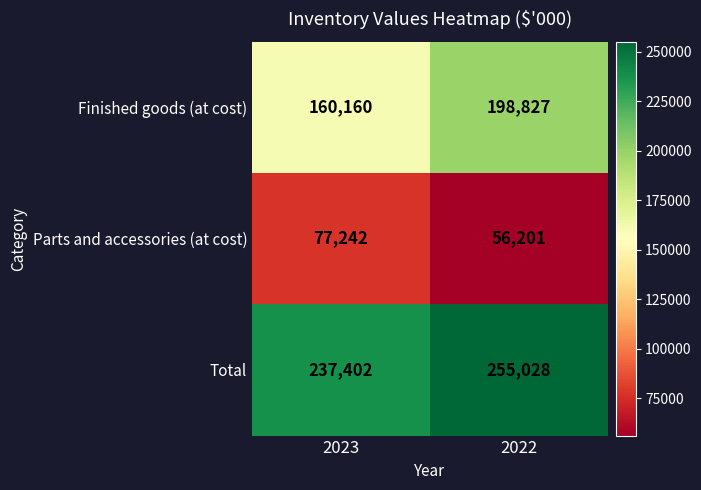

Rank the series at 2022 from highest to lowest value.

Total, Finished goods (at cost), Parts and accessories (at cost)